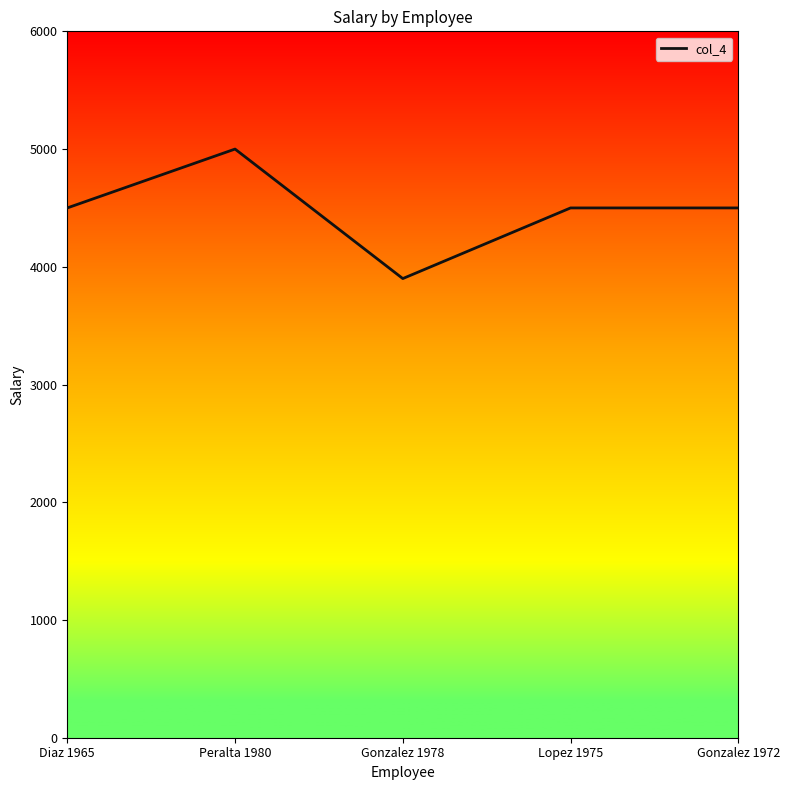

Where is the first local minimum?

Gonzalez 1978